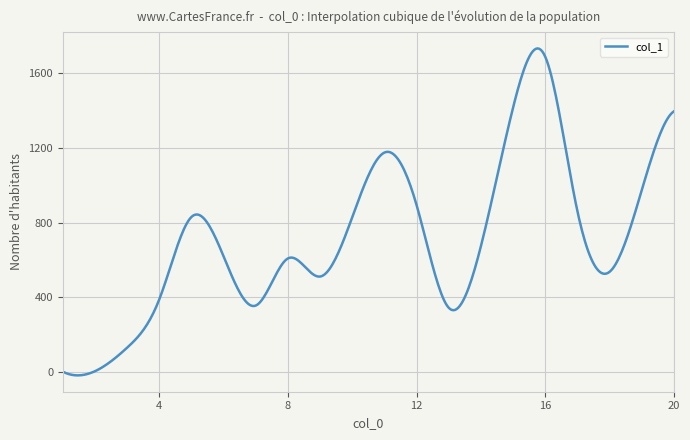

What is the sum of all values?

284477.5